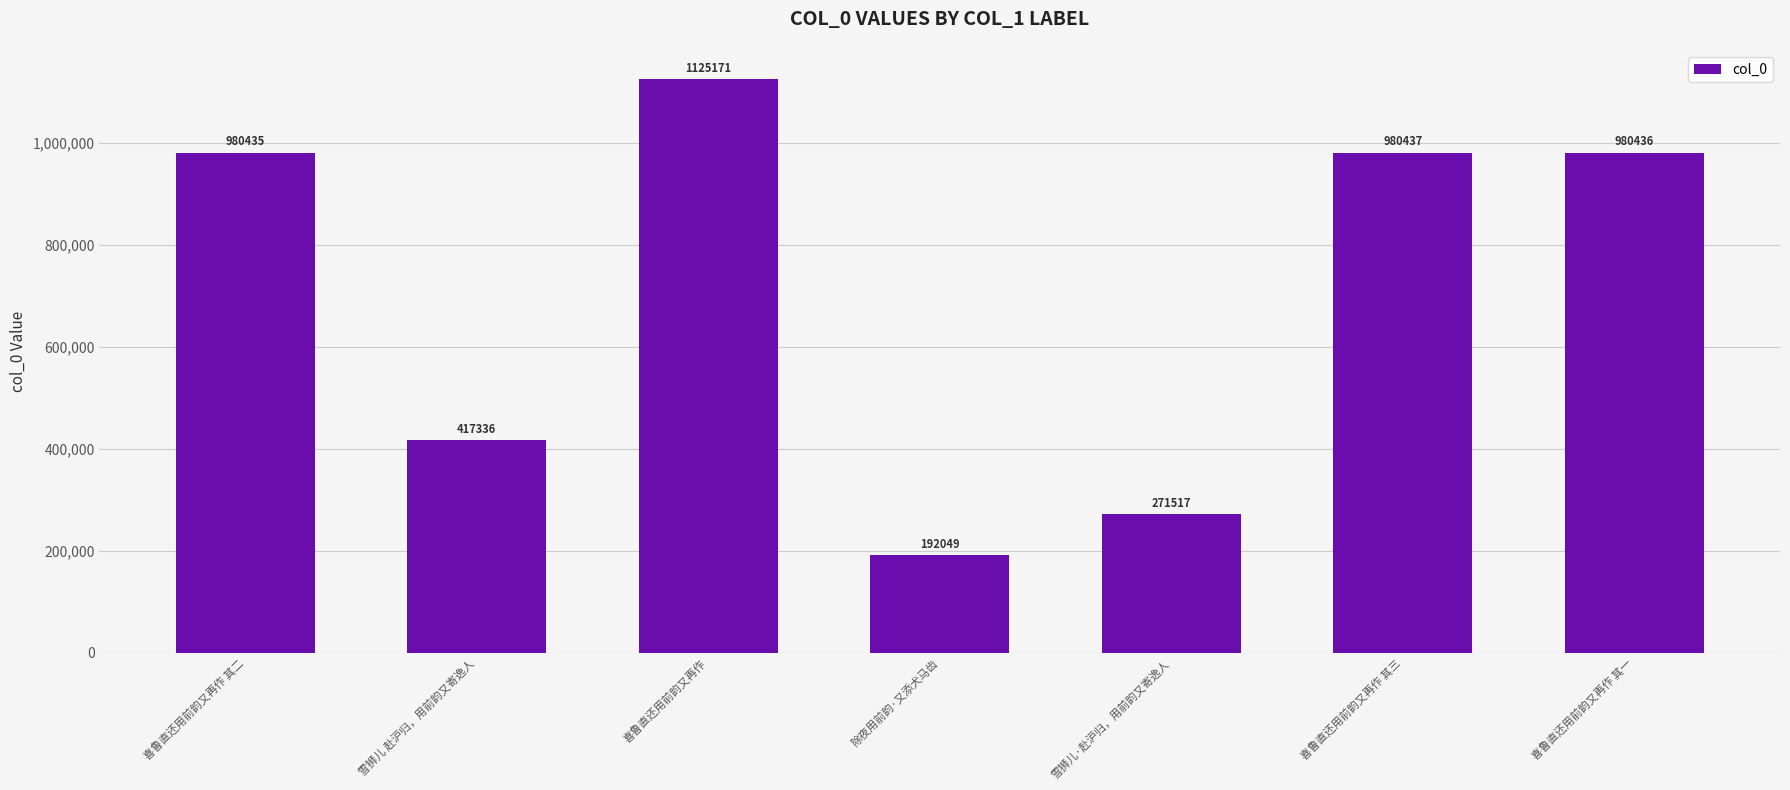

How many data points are less than 980435?

3